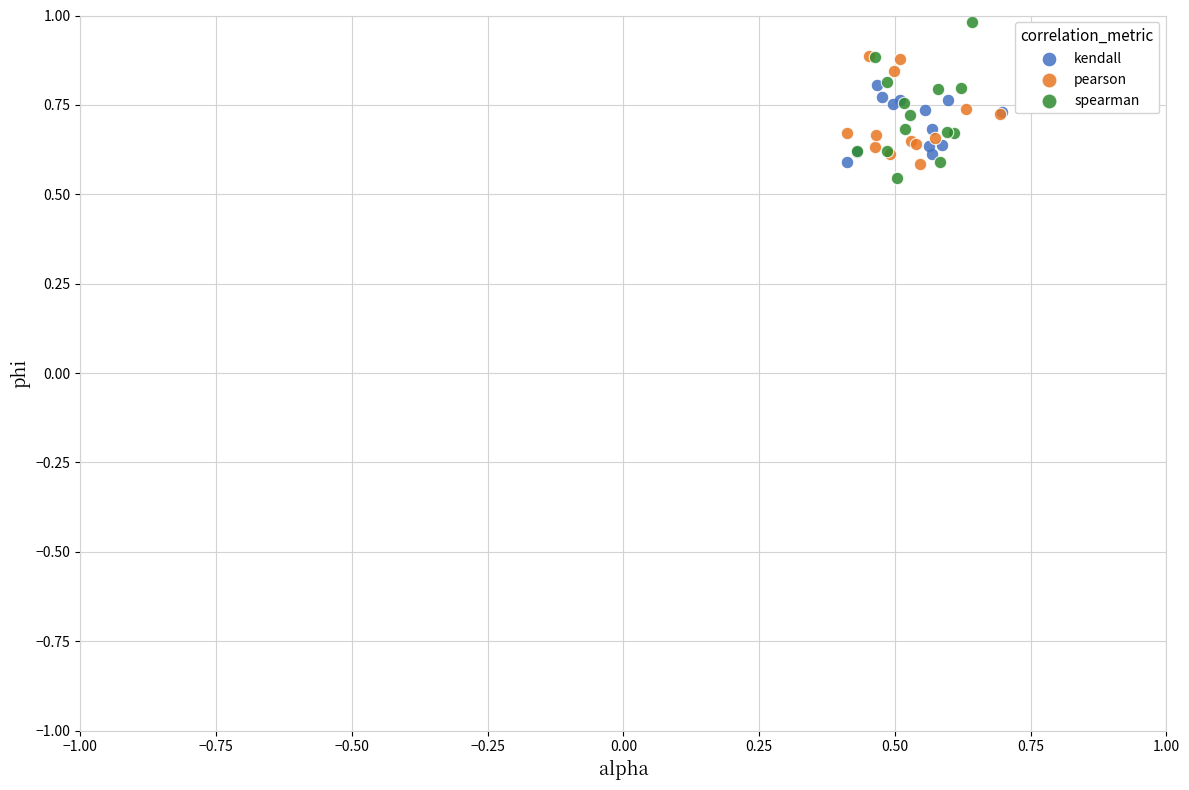

Which series reaches the minimum Y coordinate?

spearman